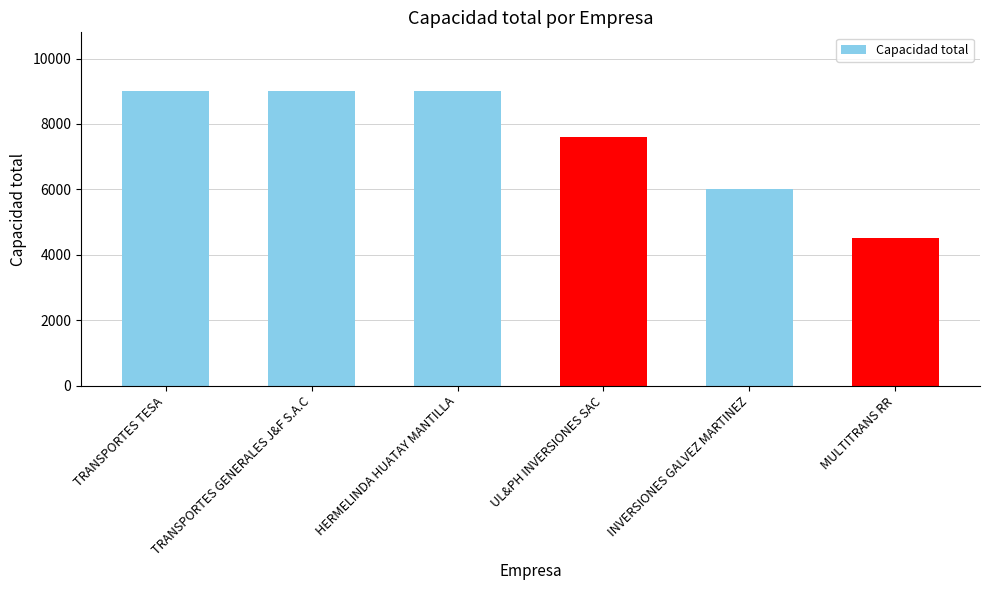

Is it true that the value at UL&PH INVERSIONES SAC is 13595?

False